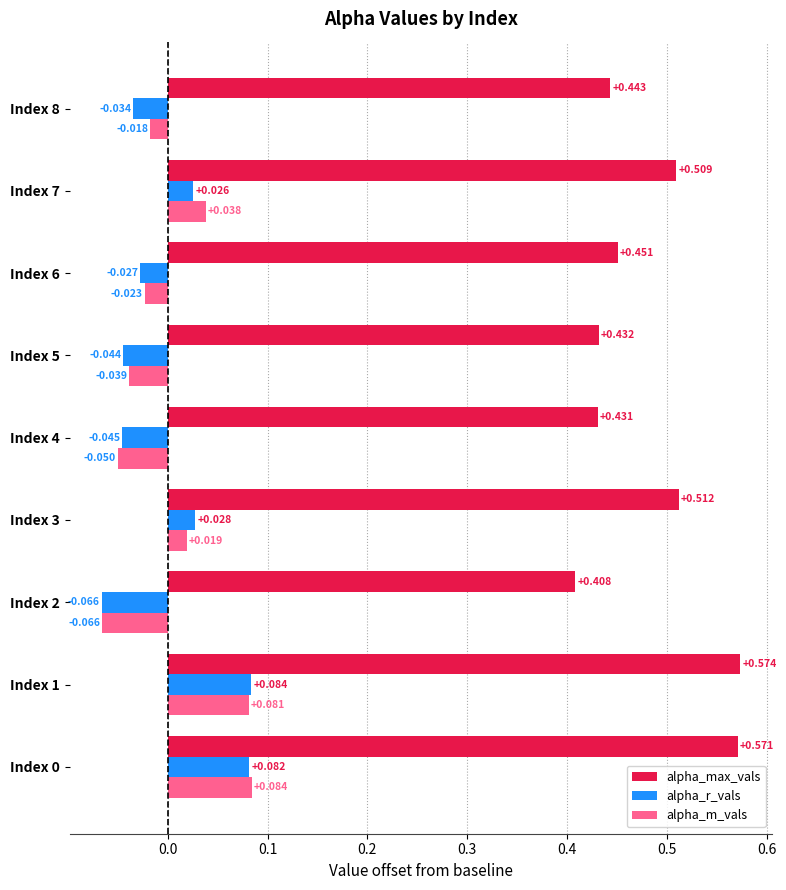

Rank the series at Index 3 from lowest to highest value.

alpha_m_vals, alpha_r_vals, alpha_max_vals